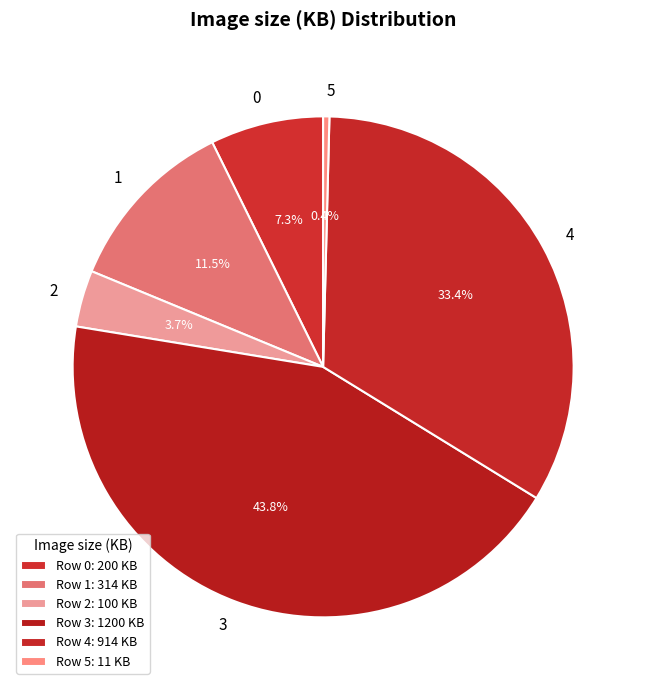

To the nearest percent, what is the difference between the largest and smallest slice percentages?

43%